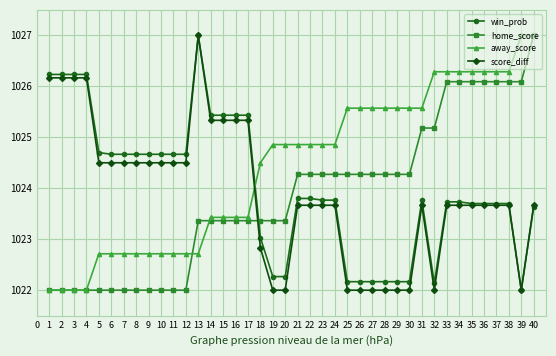

What is the spread (max minus min) of values at 13?

4.3